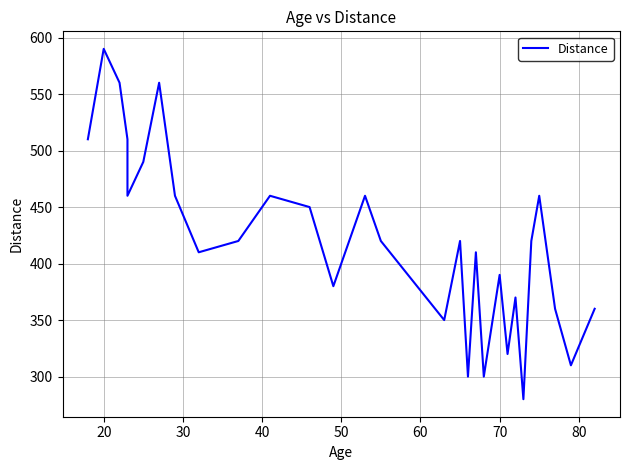

What is the greatest value displayed?

590